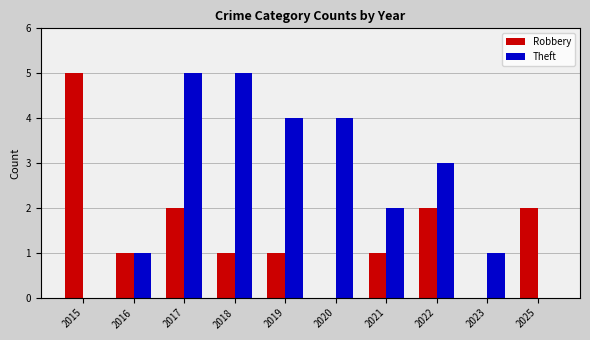

What is the maximum value shown in the chart?

5